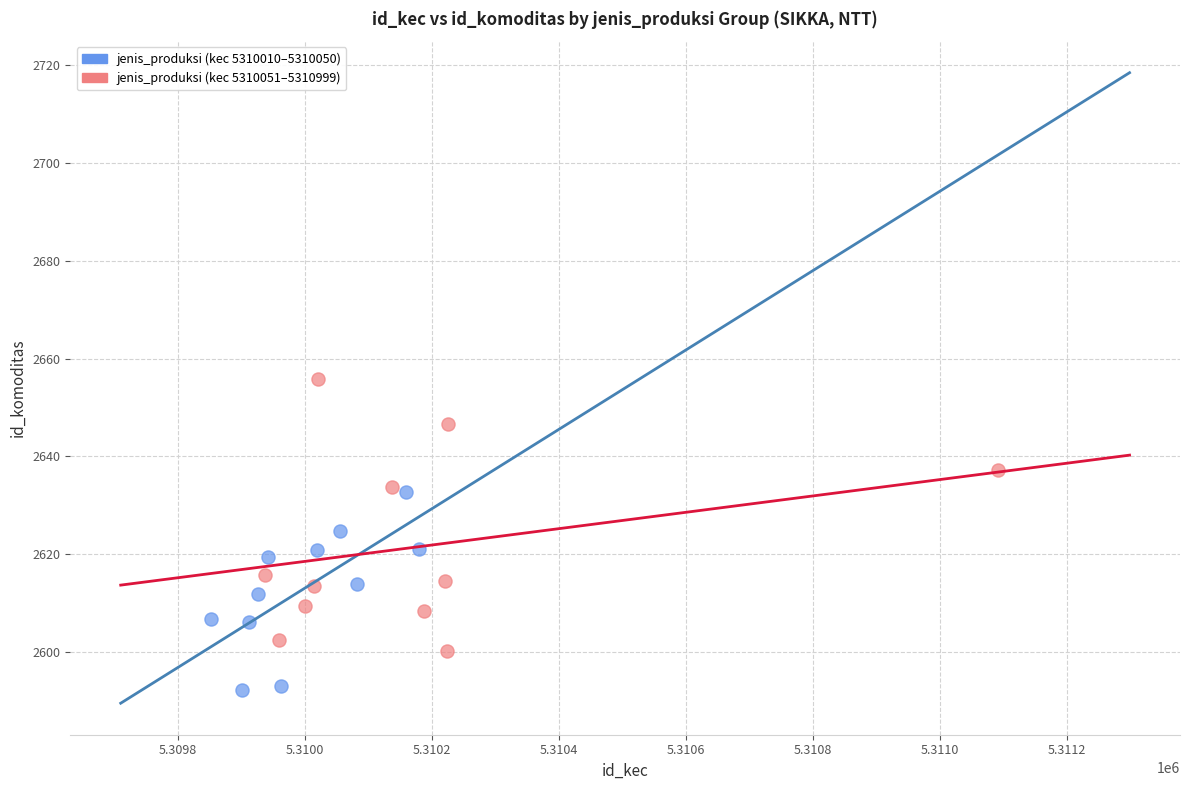

Which series has the largest Y range (max minus min)?

jenis_produksi (kec 5310010–5310050)